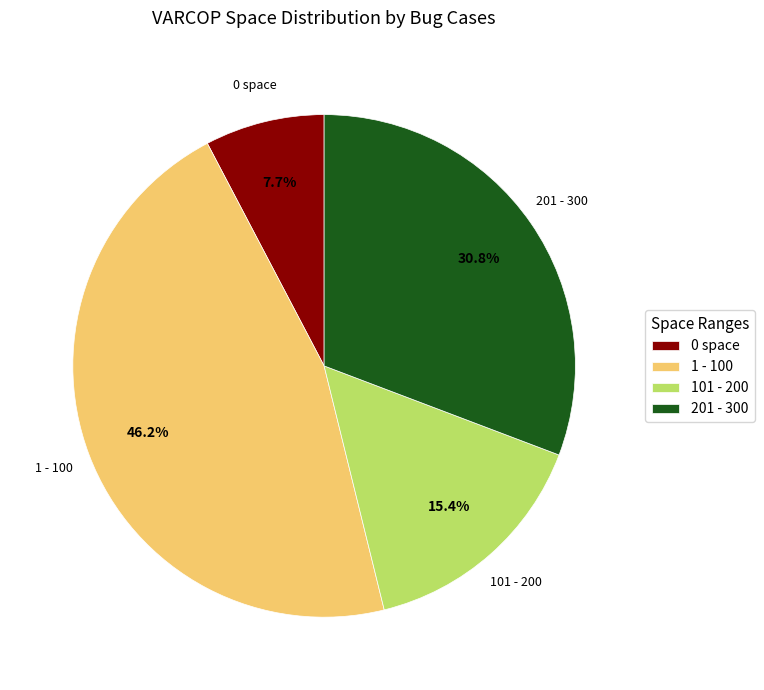

What is the ratio of the value at 1 - 100 to the value at 201 - 300?

1.5